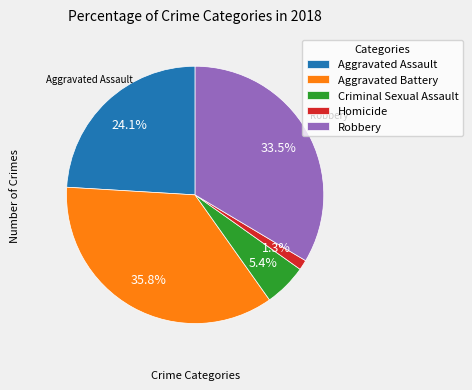

To the nearest percent, what is the combined percentage of Homicide and Robbery?

35%